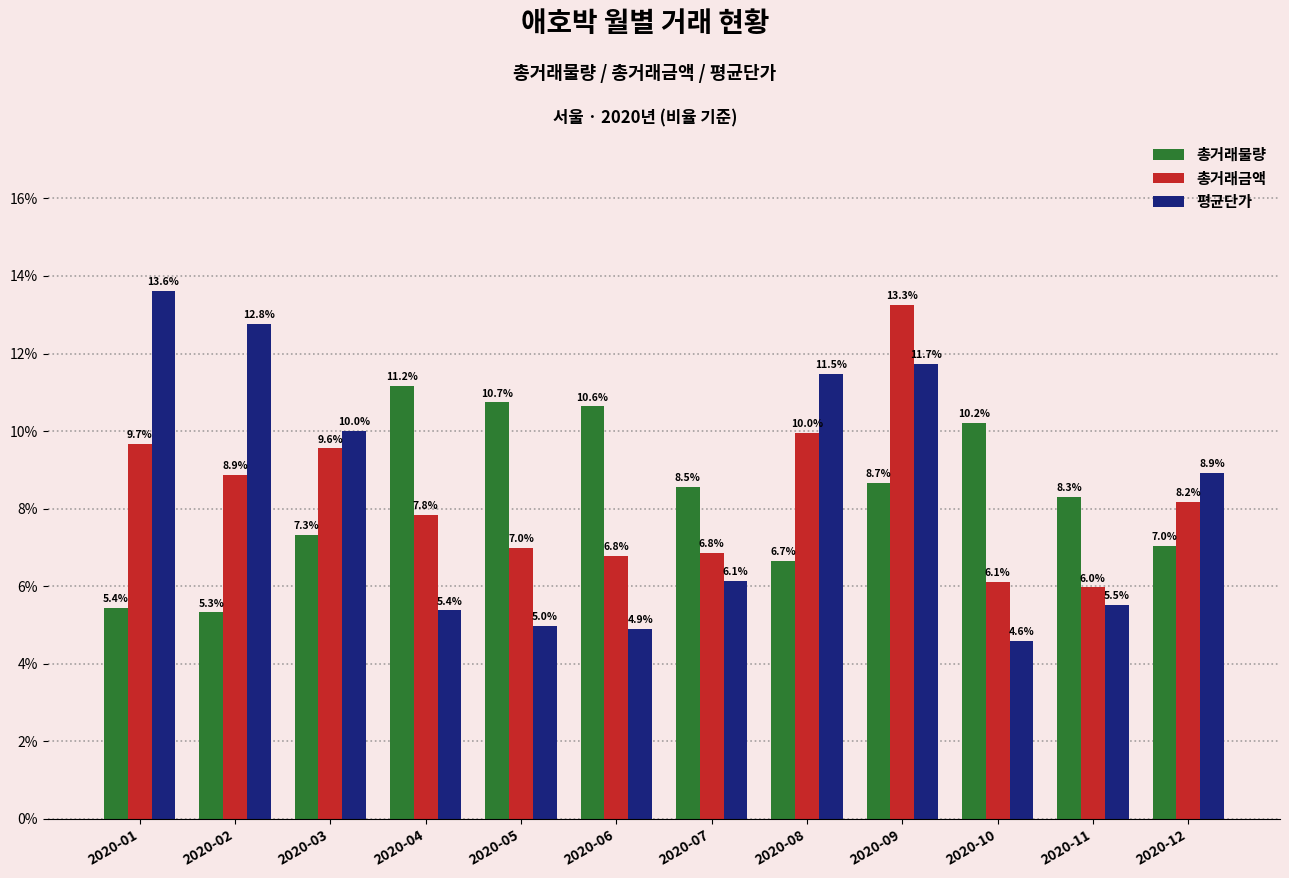

How many data points in 총거래금액 are above 8?

6